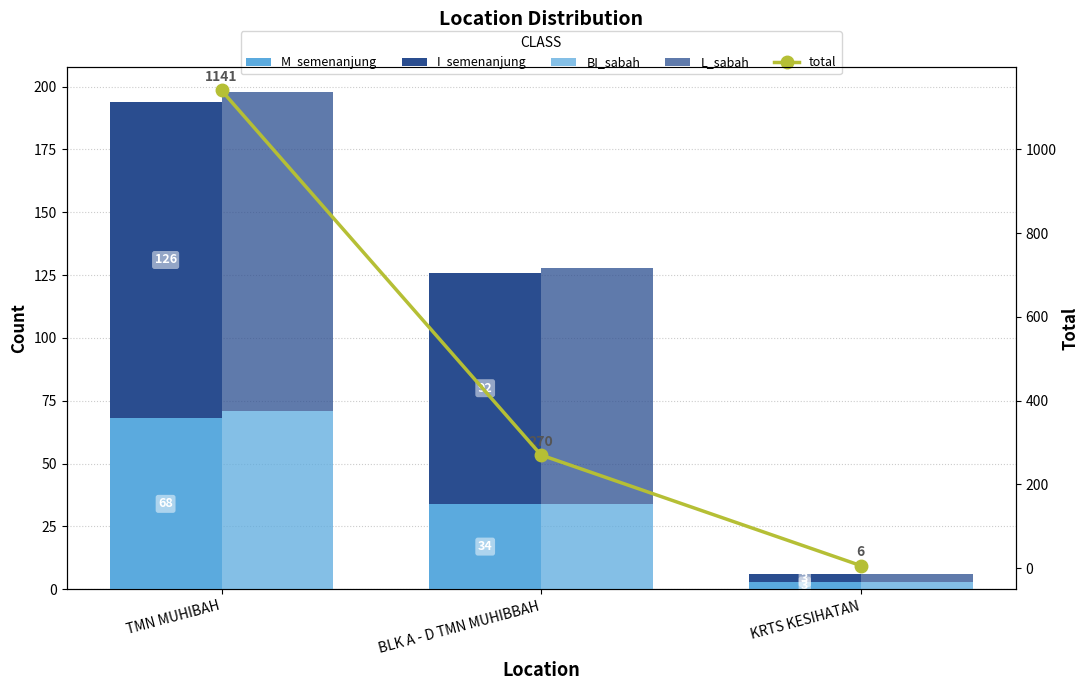

Which category has the highest value in the I_semenanjung series?

TMN MUHIBAH